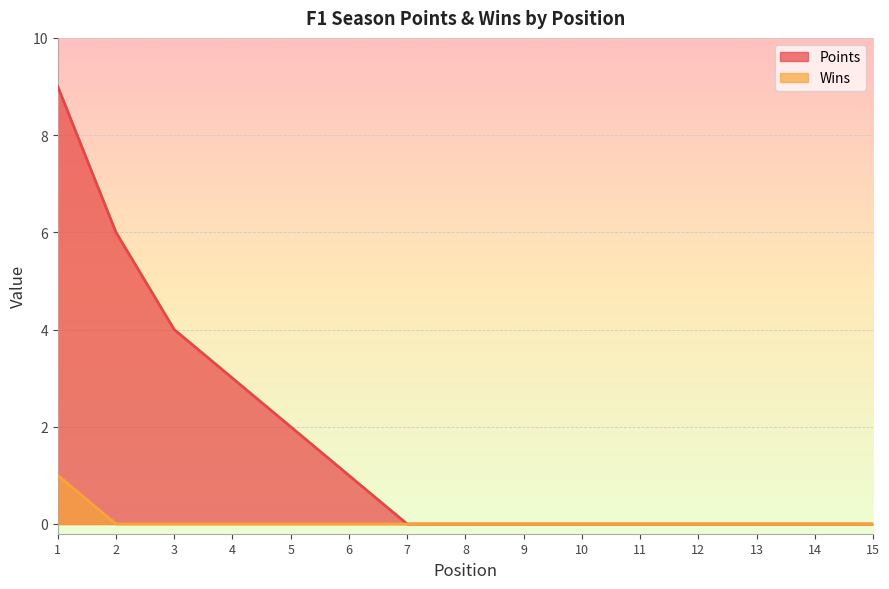

Does the chart display data point markers on the line(s)?

No